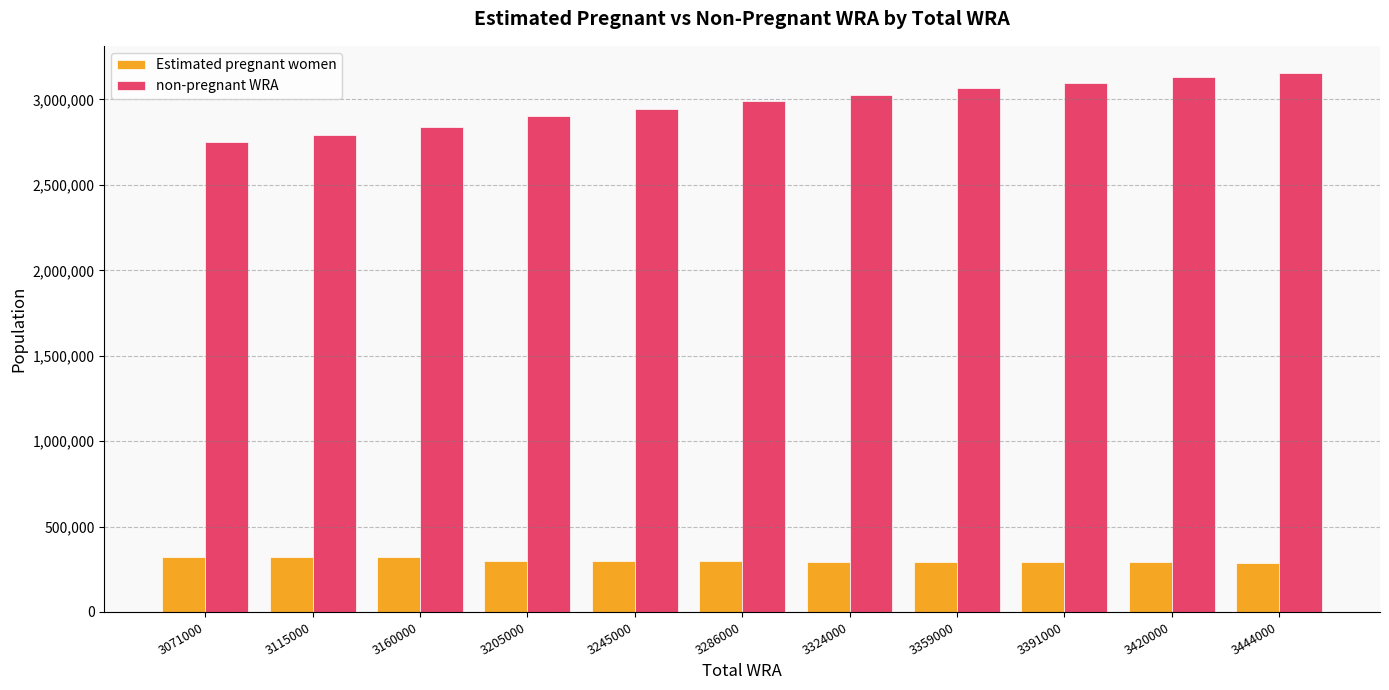

What is the difference between the Estimated pregnant women values at 3444000 and 3286000?

9095.1